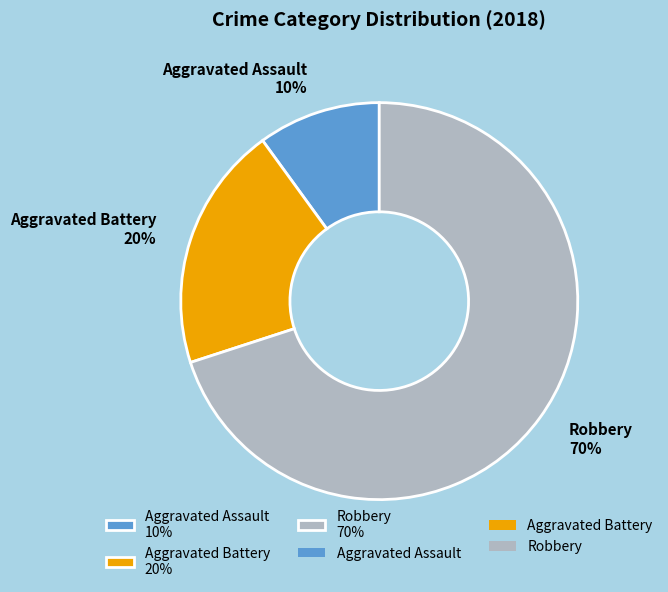

Does any single category account for the majority?

Yes